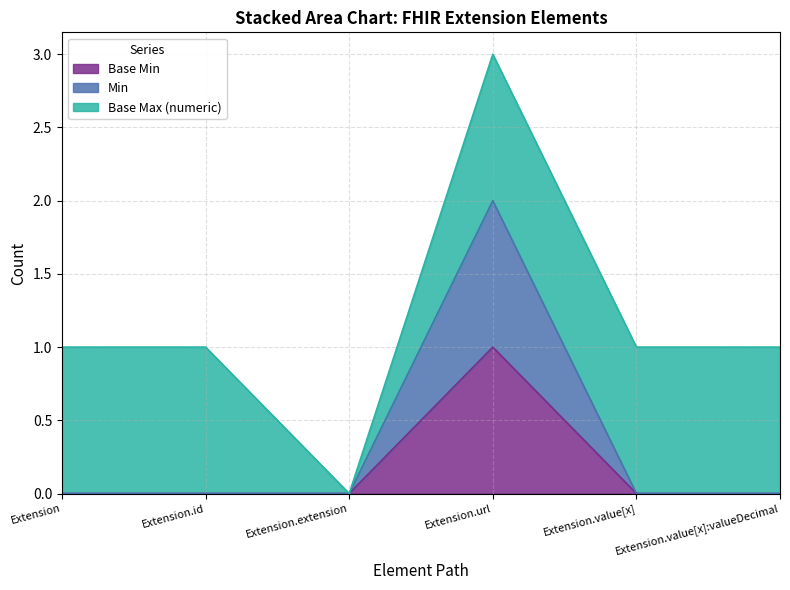

What is the difference between the maximum and minimum values in the Min series?

2